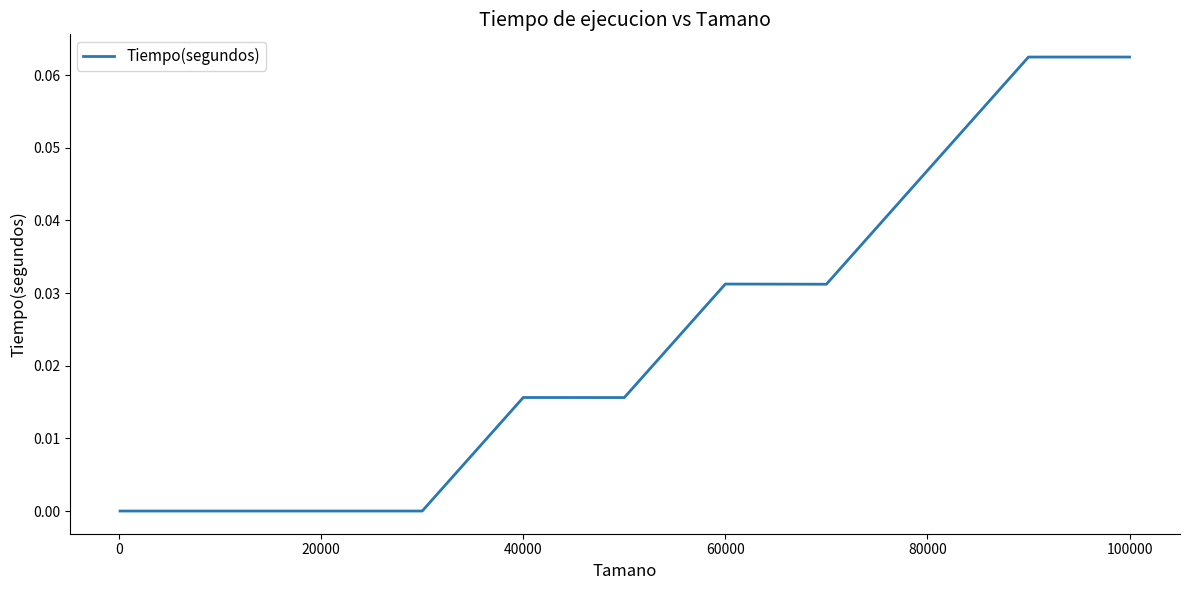

The chart shows a value of 0.0 at 20000. True or false?

True